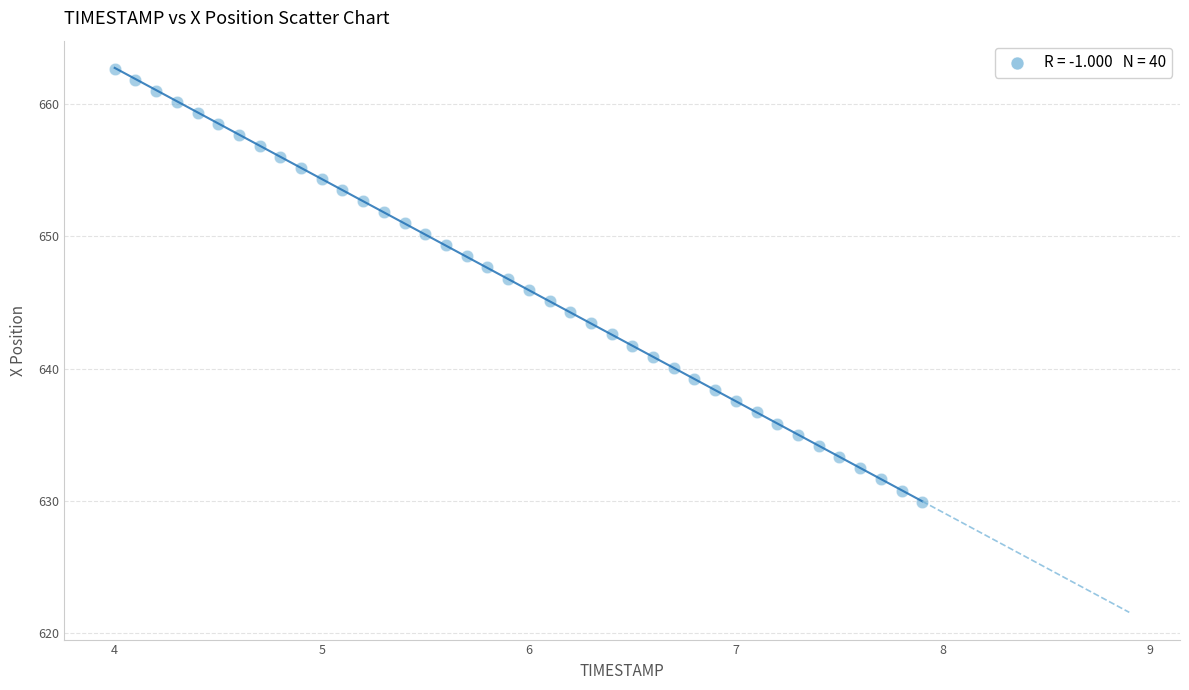

What is the range of Y values (max minus min)?

32.7